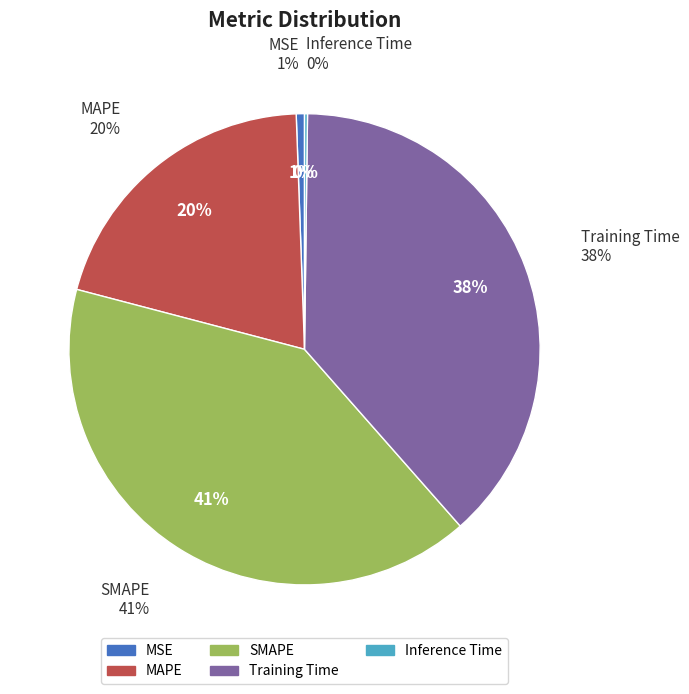

Does Inference Time represent more than half of the total?

No